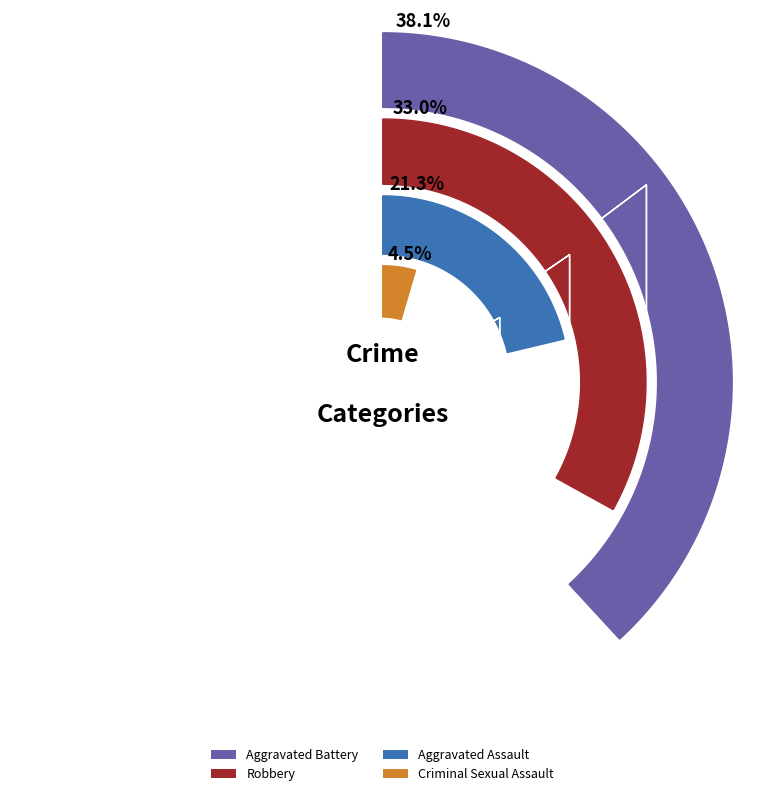

The 2 slice represents 24% of the pie. True or false?

False